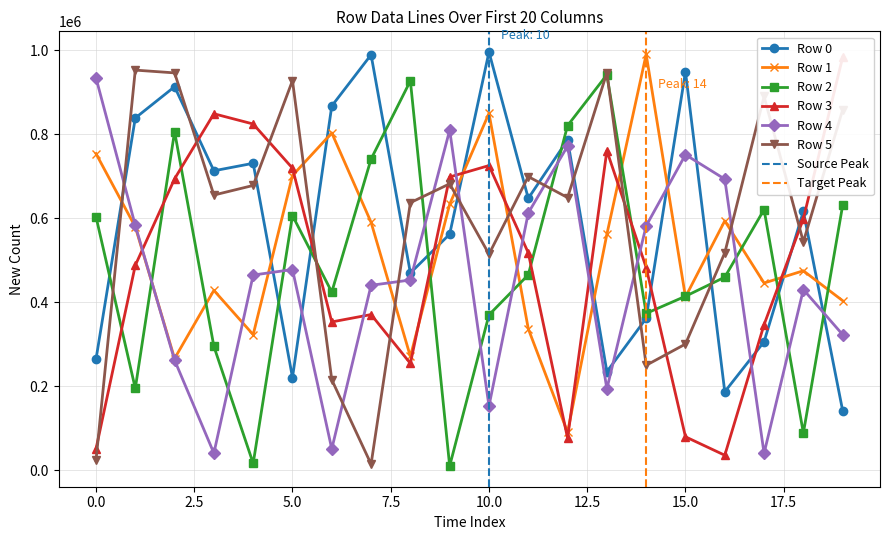

In Row 3, how many points are higher than both neighbors (excluding endpoints)?

4